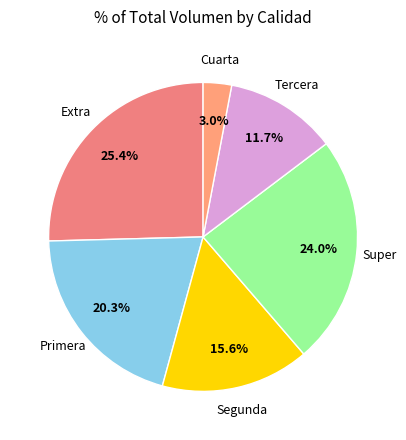

Is there any slice that represents more than half of the pie?

No